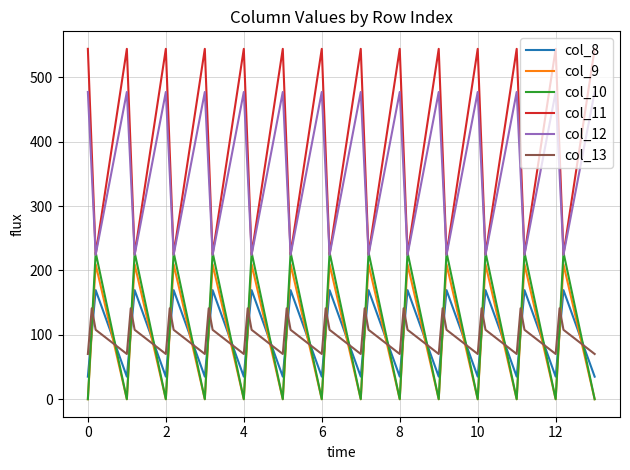

What is the highest value of the col_9 series?

209.6